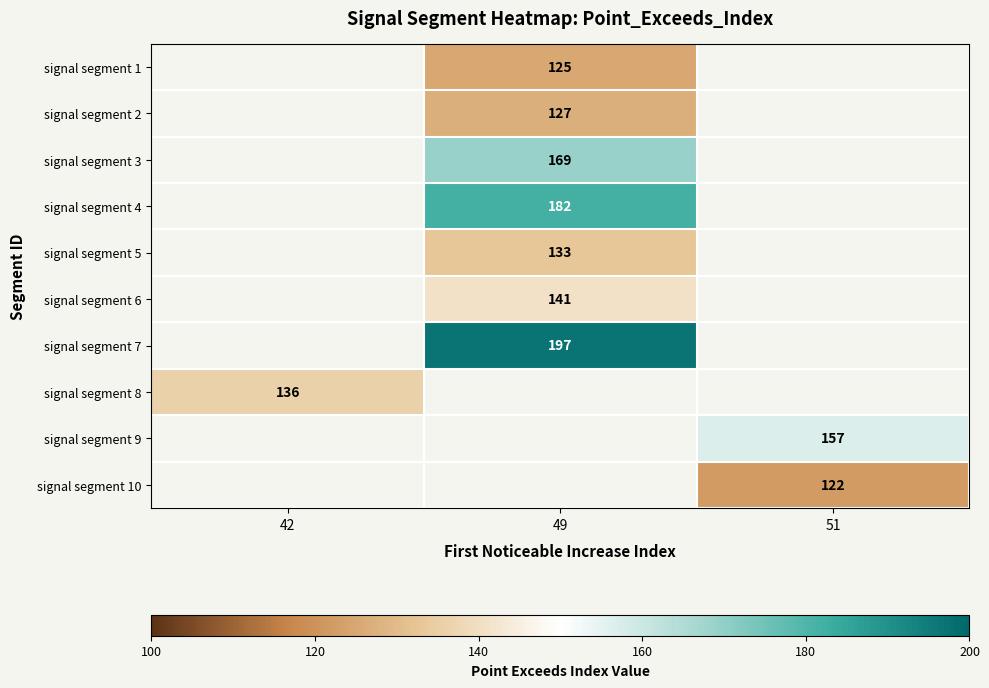

The signal segment 9 series shows 157 at 51. True or false?

True